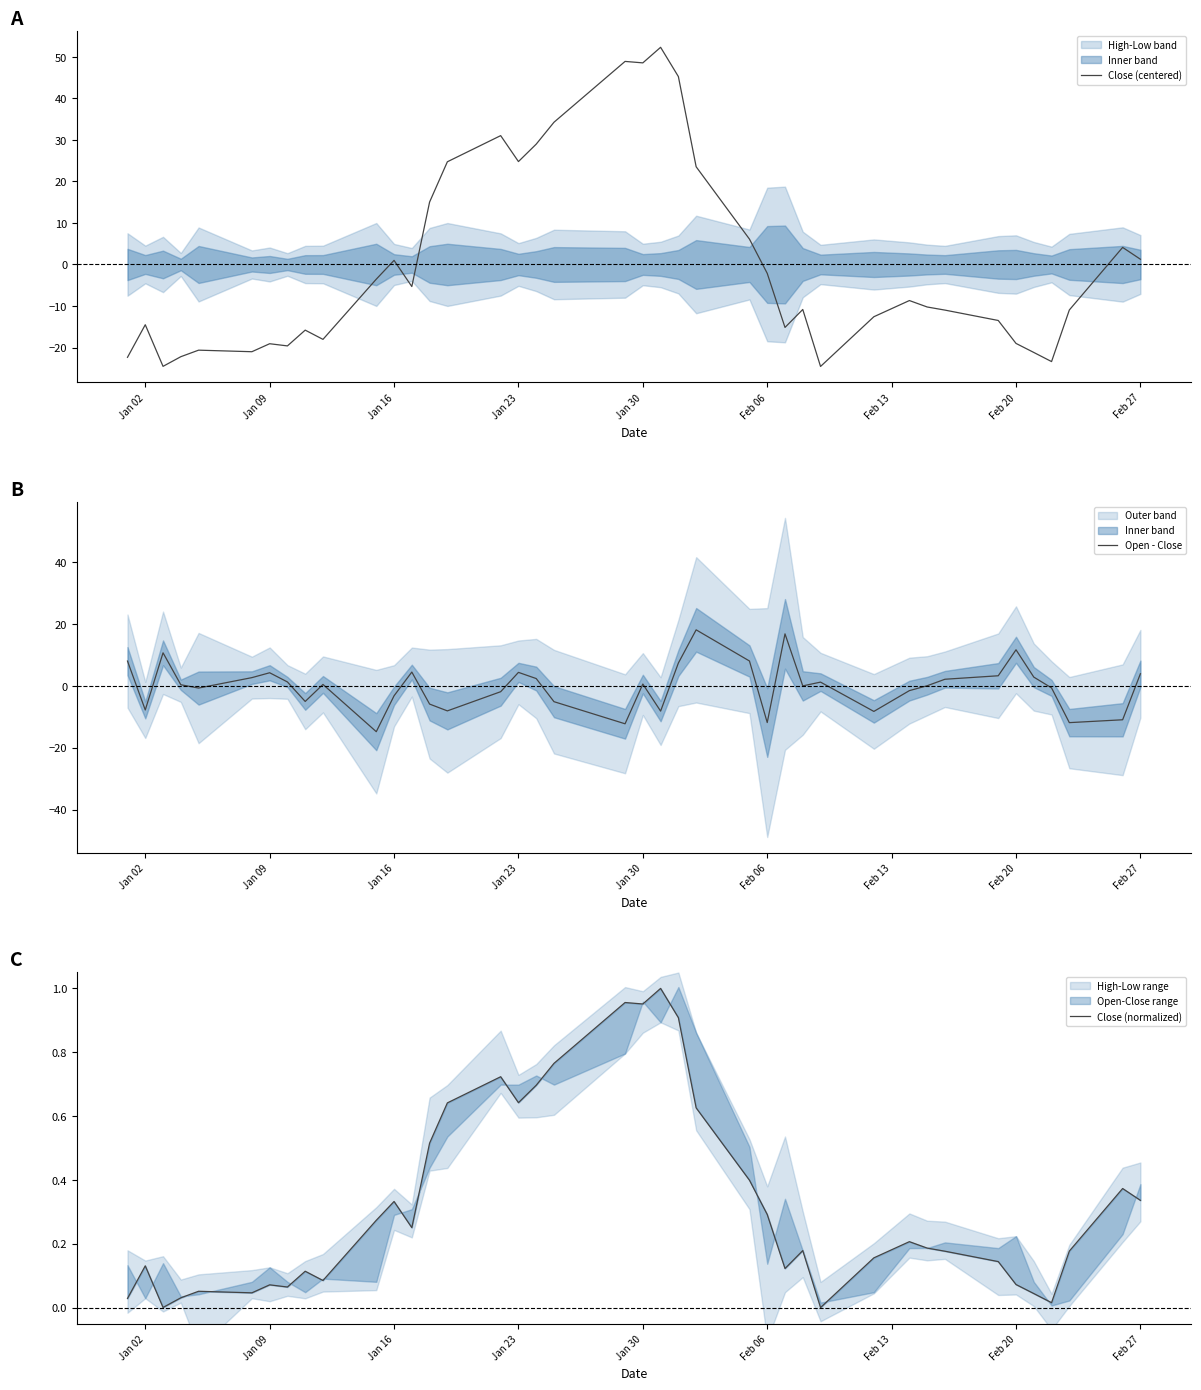

How many values in the Close (centered) series exceed -10?

19